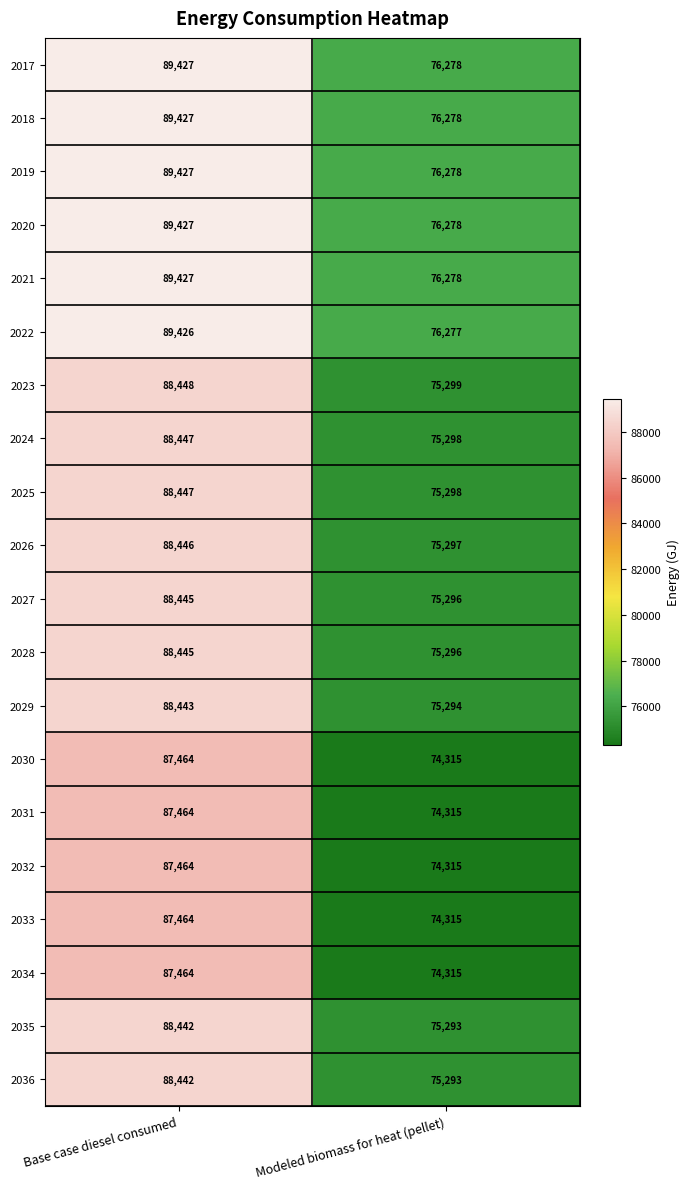

What is the difference between the maximum and minimum values in the 2033 series?

13149